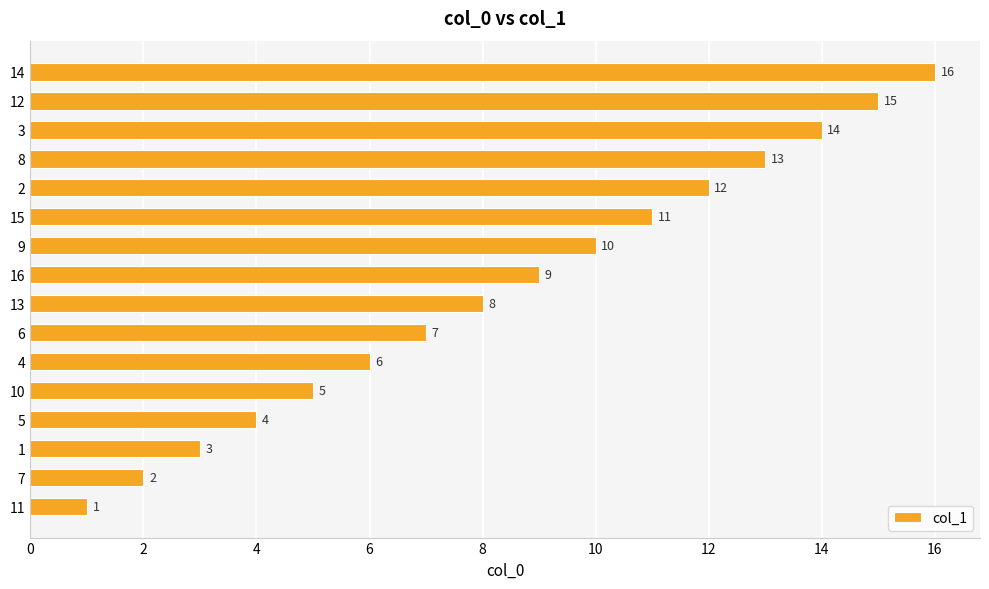

Approximately how many times larger is the value at 8 compared to 16?

1.4